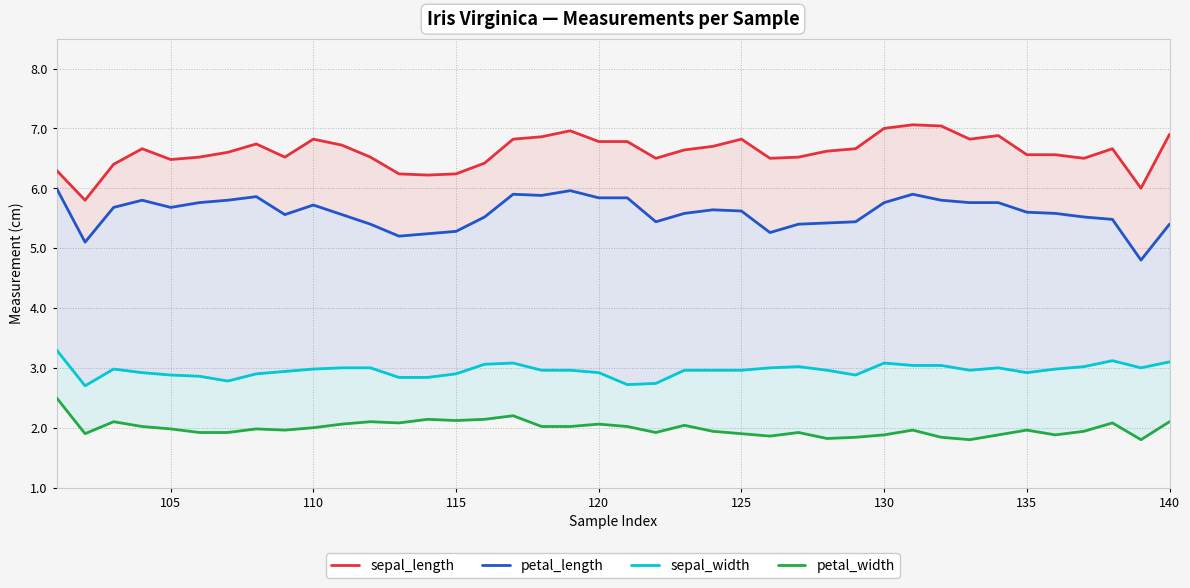

The value of petal_length at 10 is 7.6. True or false?

False